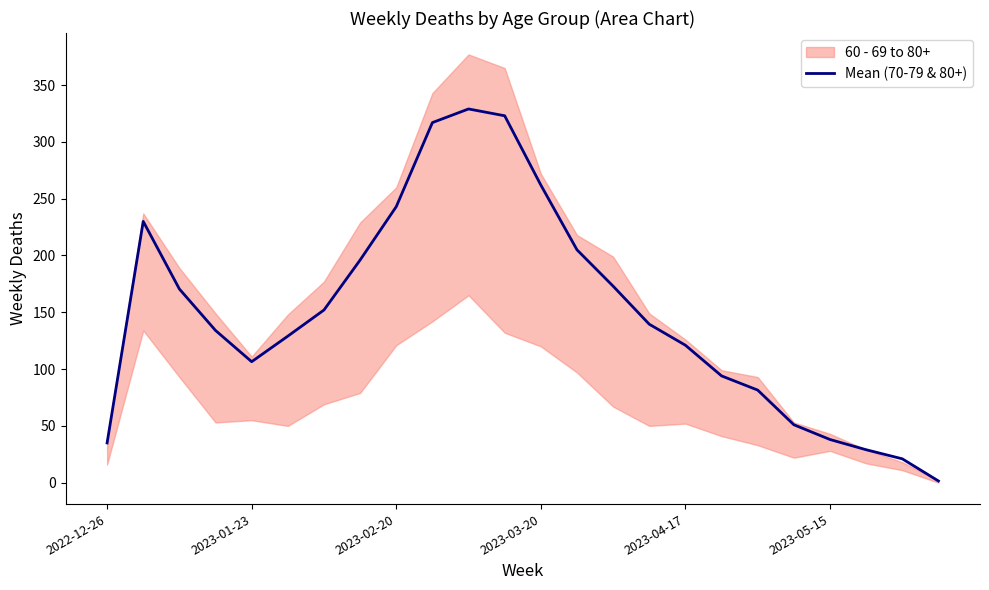

What is the average value?

149.2